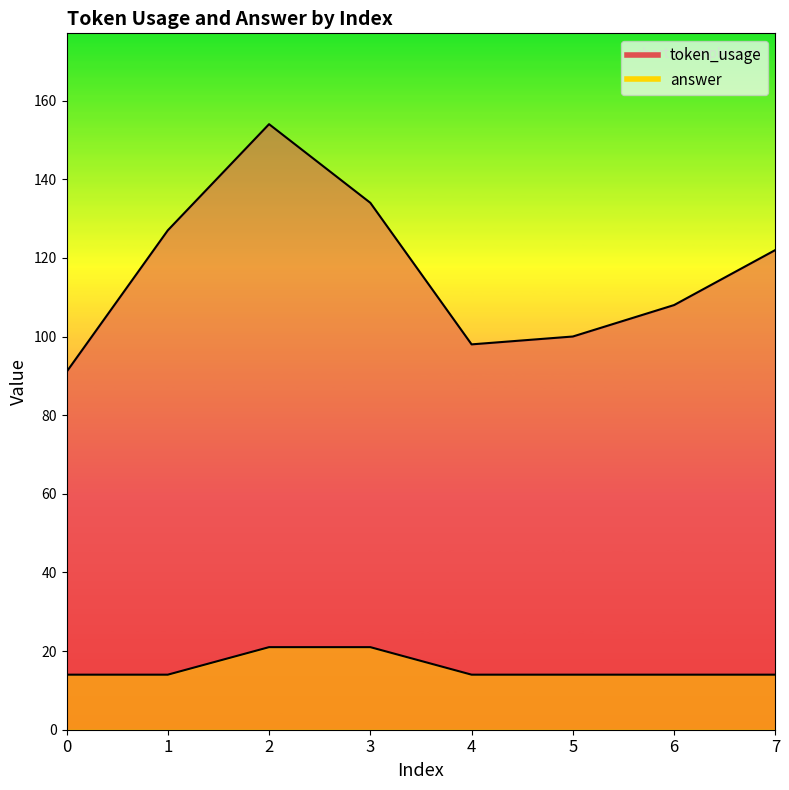

What is the sum of all answer values?

126